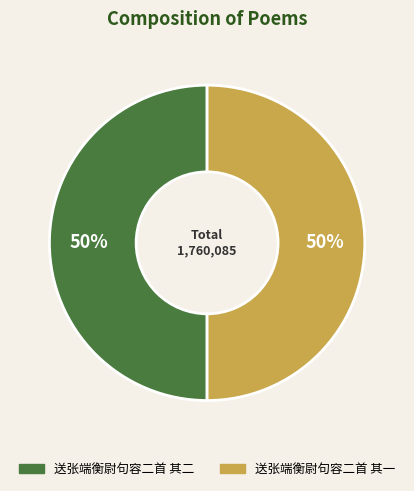

The 送张端衡尉句容二首 其一 slice represents 61% of the pie. True or false?

False